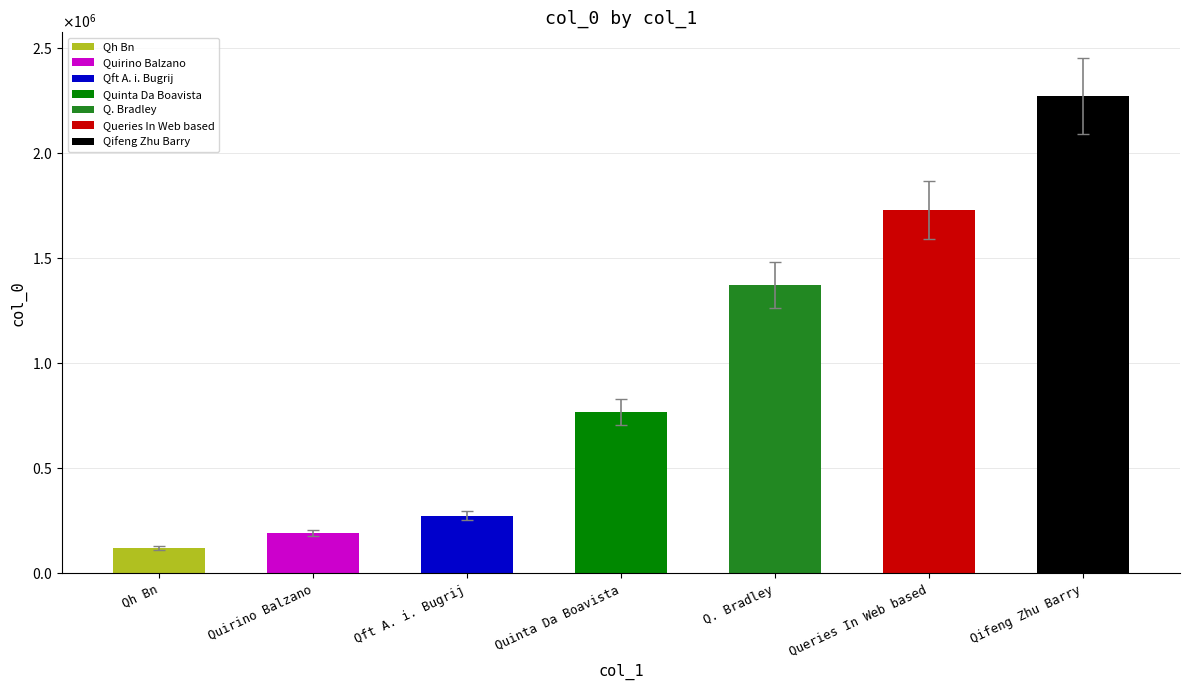

What is the ratio of the value at Quinta Da Boavista to the value at Qh Bn?

6.3